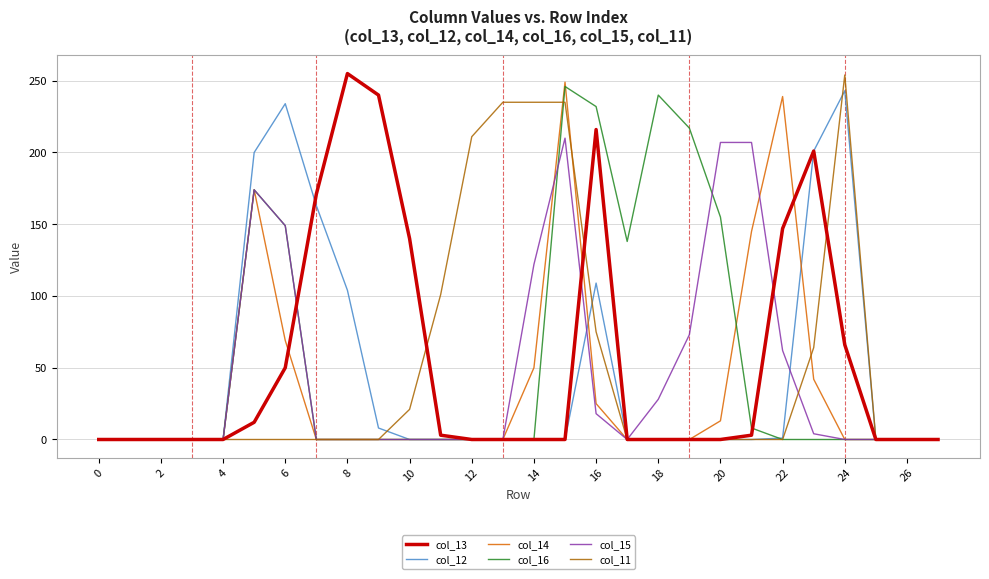

What is the greatest value displayed?

255